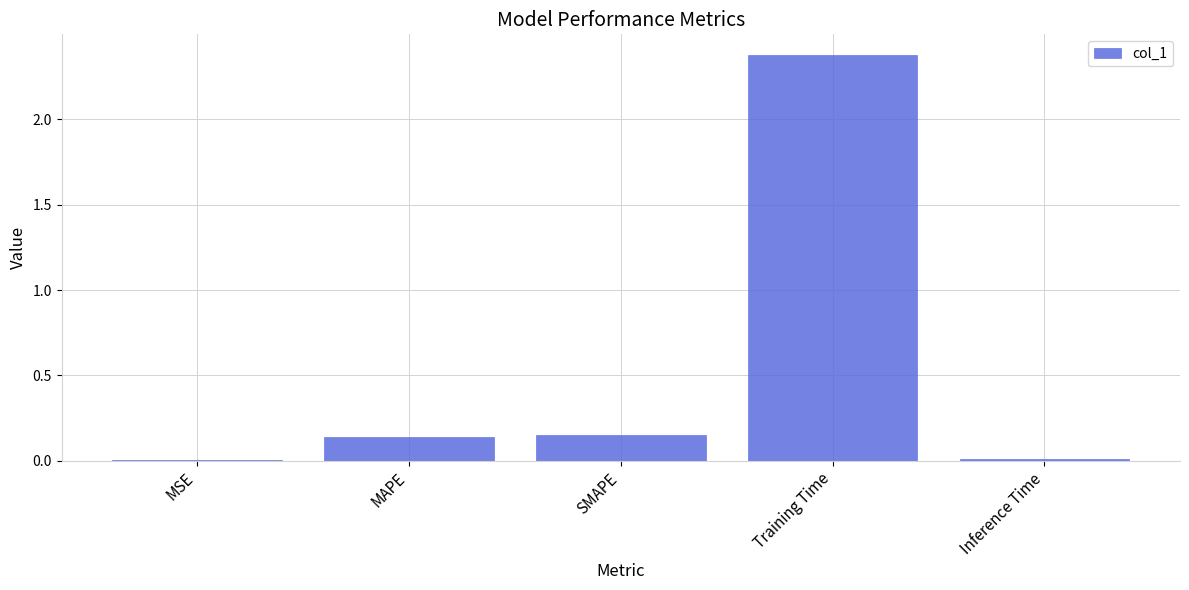

Is it true that the value at Inference Time is 0.0?

True